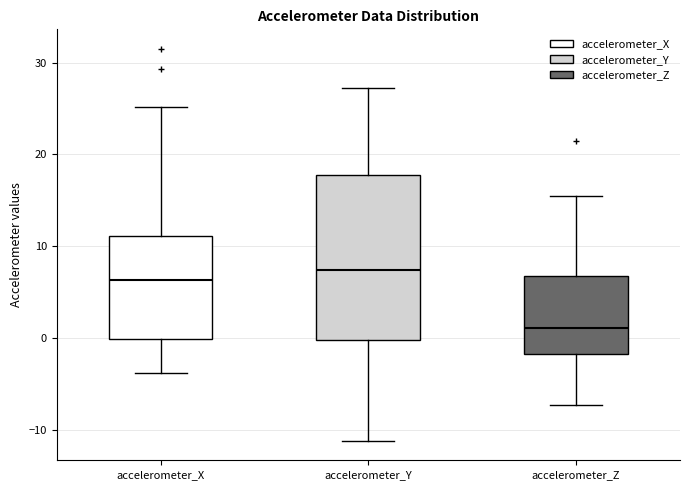

Which box's median line is the highest?

accelerometer_Y